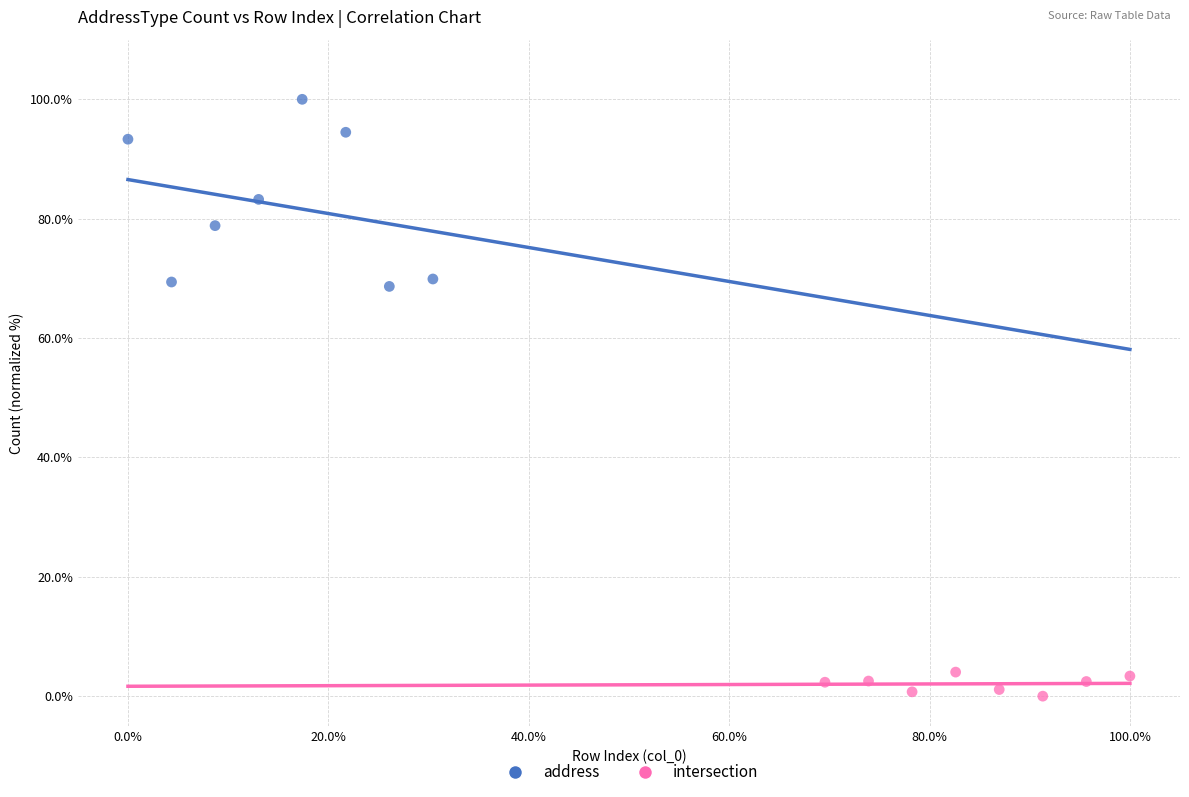

Which series reaches the minimum Y coordinate?

intersection